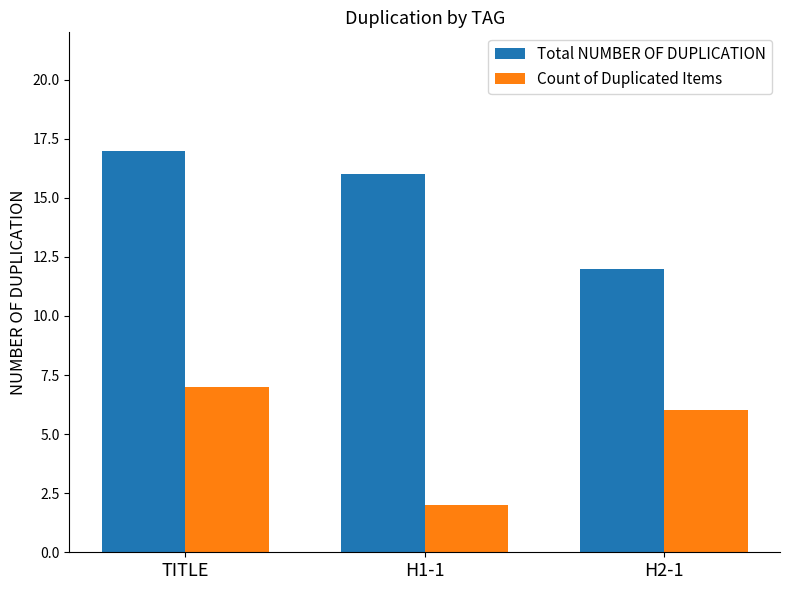

Is it true that Count of Duplicated Items equals 7 at TITLE?

True